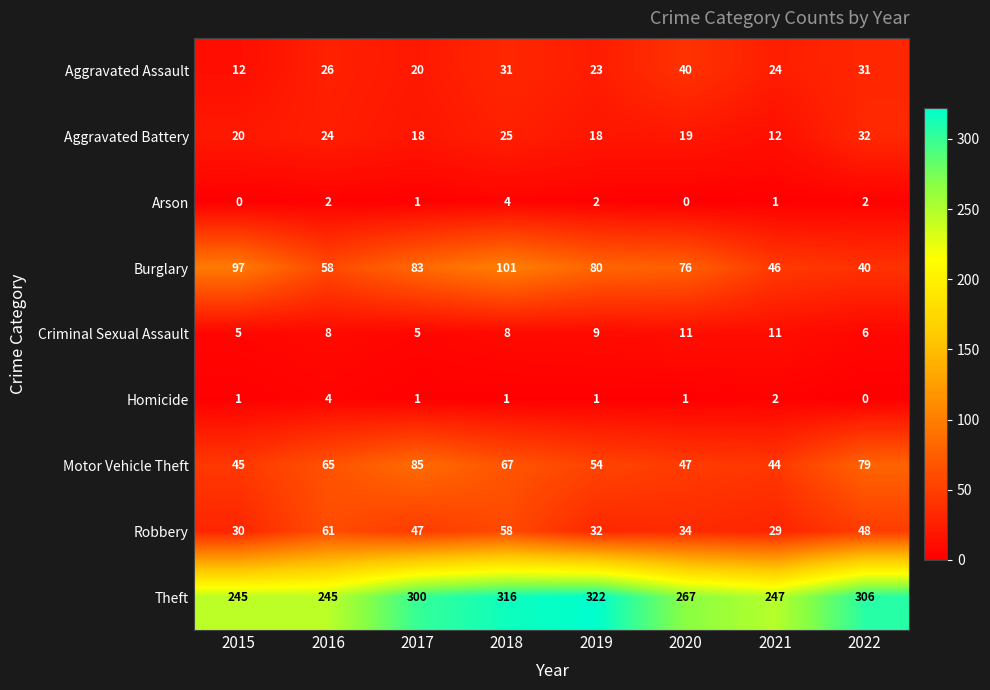

How many data points does each series have?

8